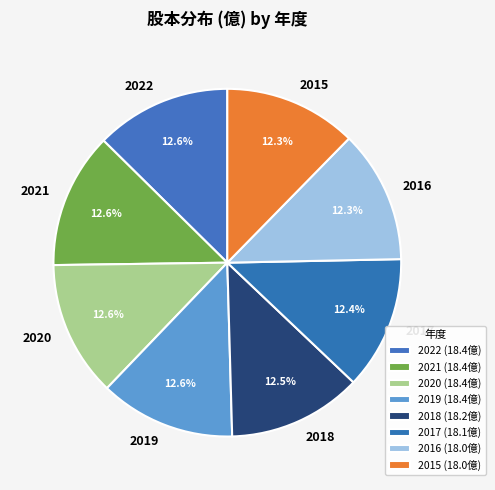

To the nearest percent, what is the average slice percentage?

12%